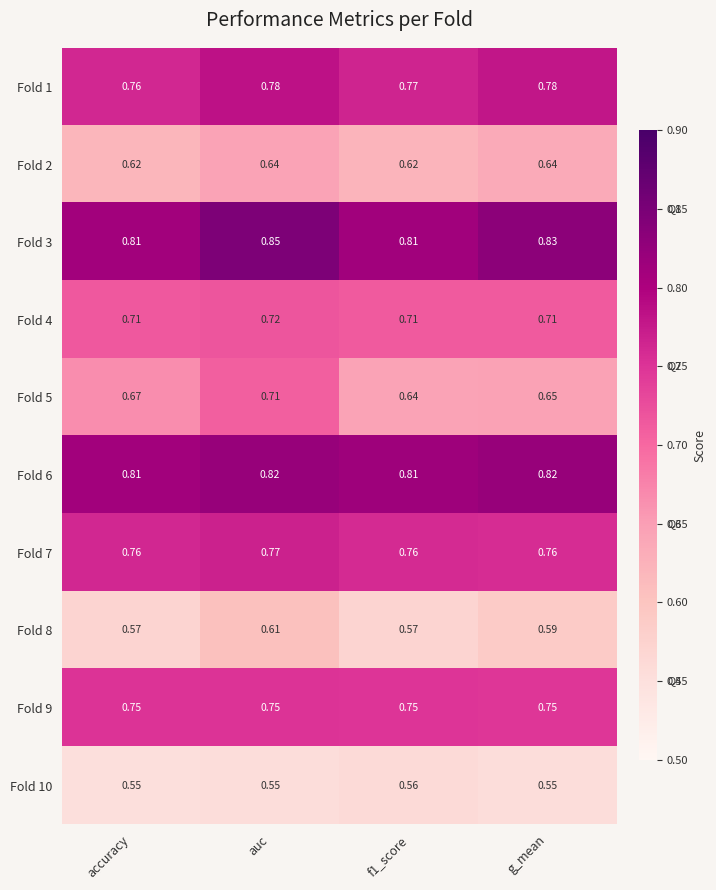

At which category does the chart reach its peak across all series?

auc